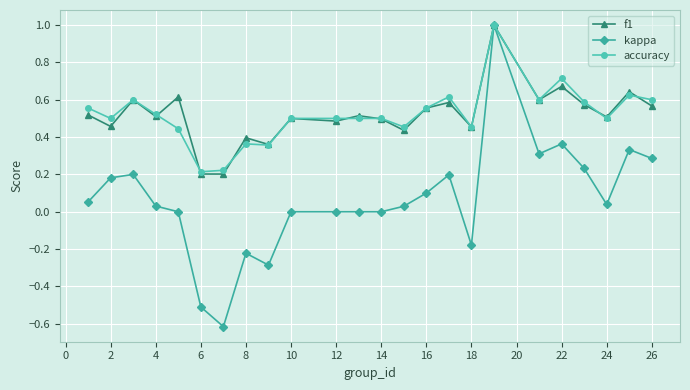

Is this an area chart (filled region under the line)?

No